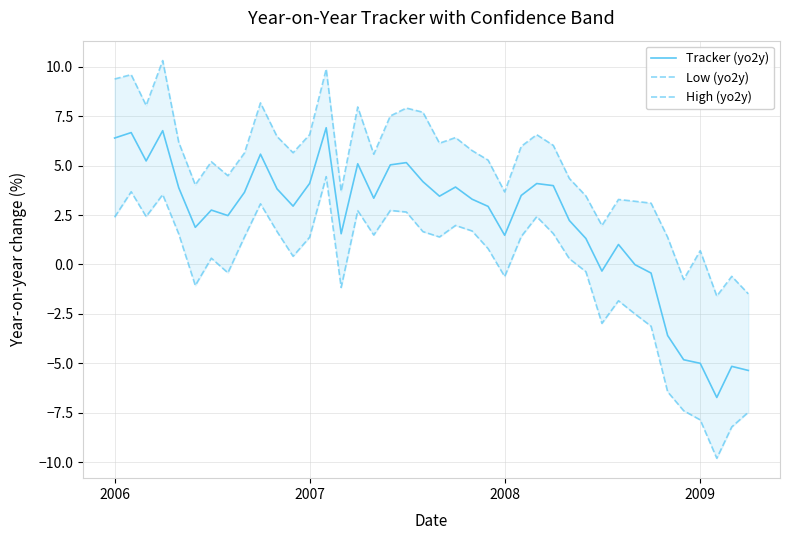

How many series are shown in this chart?

3